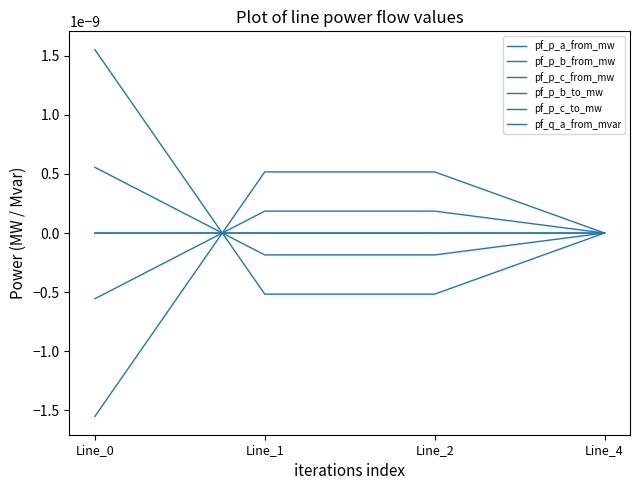

The pf_p_c_from_mw series shows 0.0 at Line_2. True or false?

False